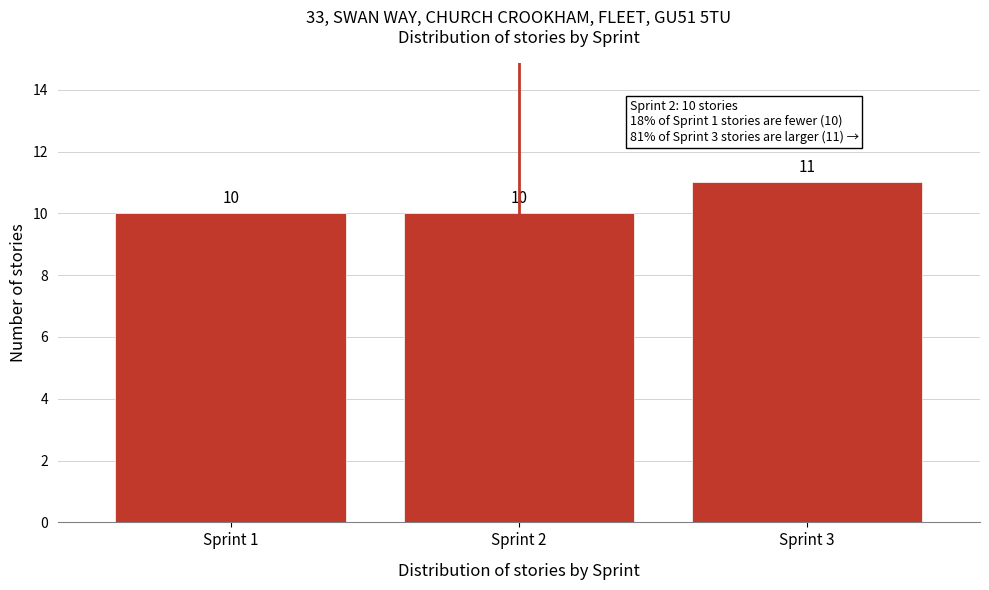

Reading left to right, transcribe all the data shown in this chart.

10	10	11